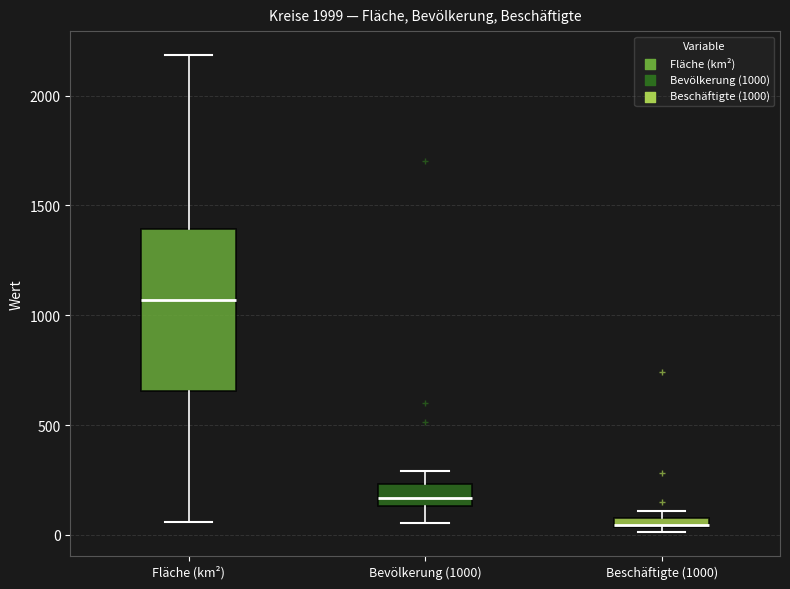

Where is the lower edge of the box for Beschäftigte (1000) on the y-axis? The values are not printed on the chart, so give them approximately, as read against the axis.

50